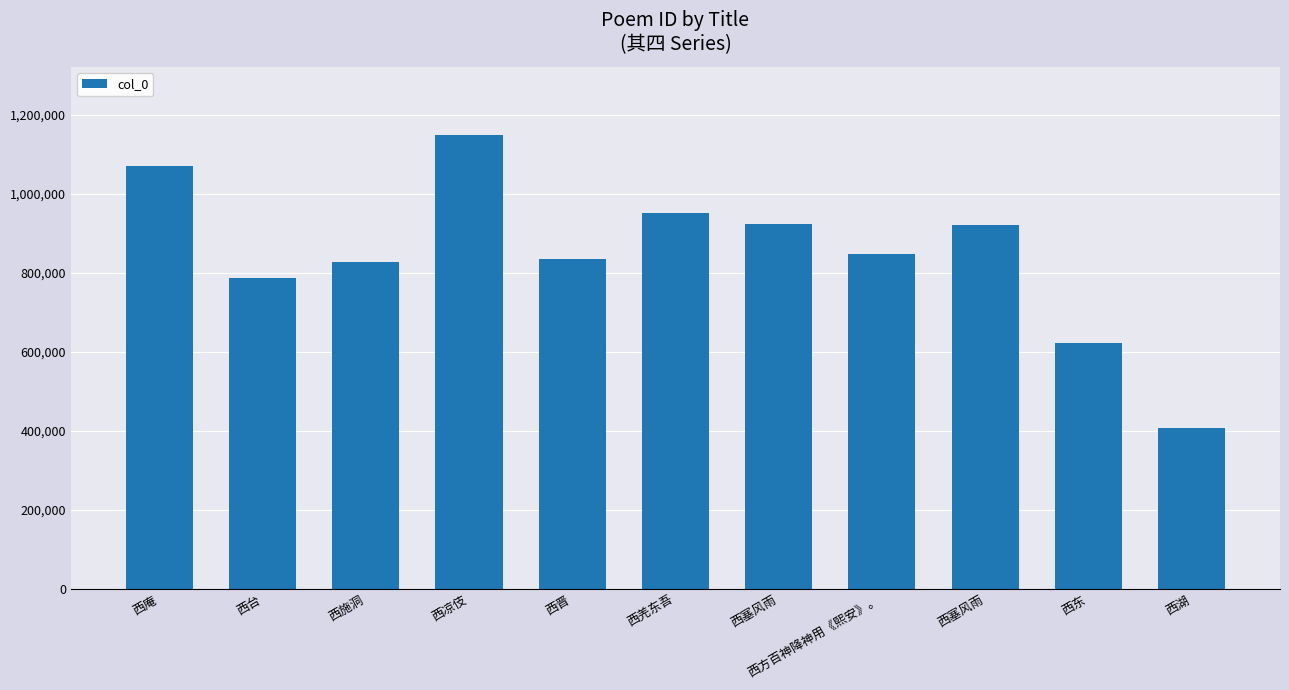

How many bars are there in total?

11